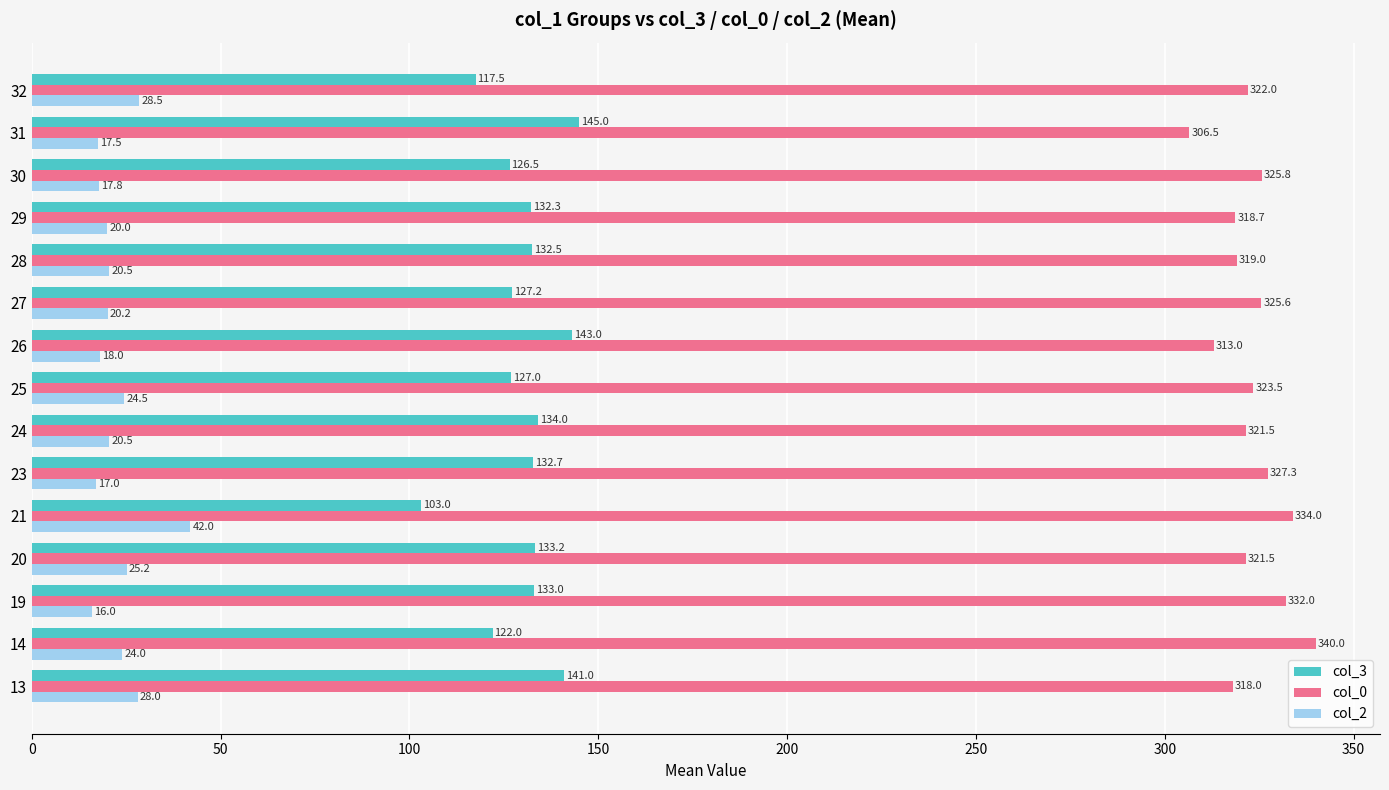

What is the lowest value of the col_0 series?

306.5